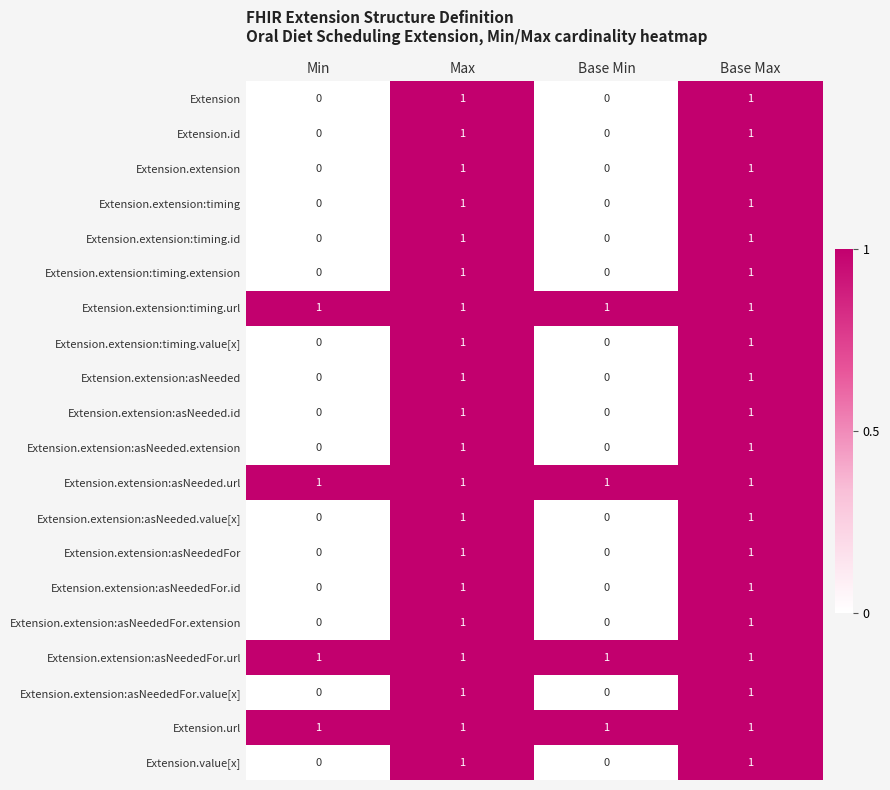

Count the Extension.extension:asNeeded values in the range 0 to 1.

4